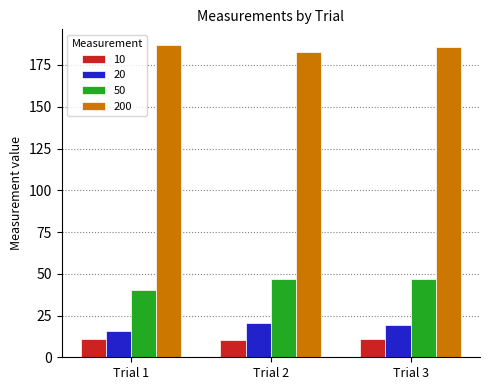

The value of 50 at Trial 2 is 47.1. True or false?

True